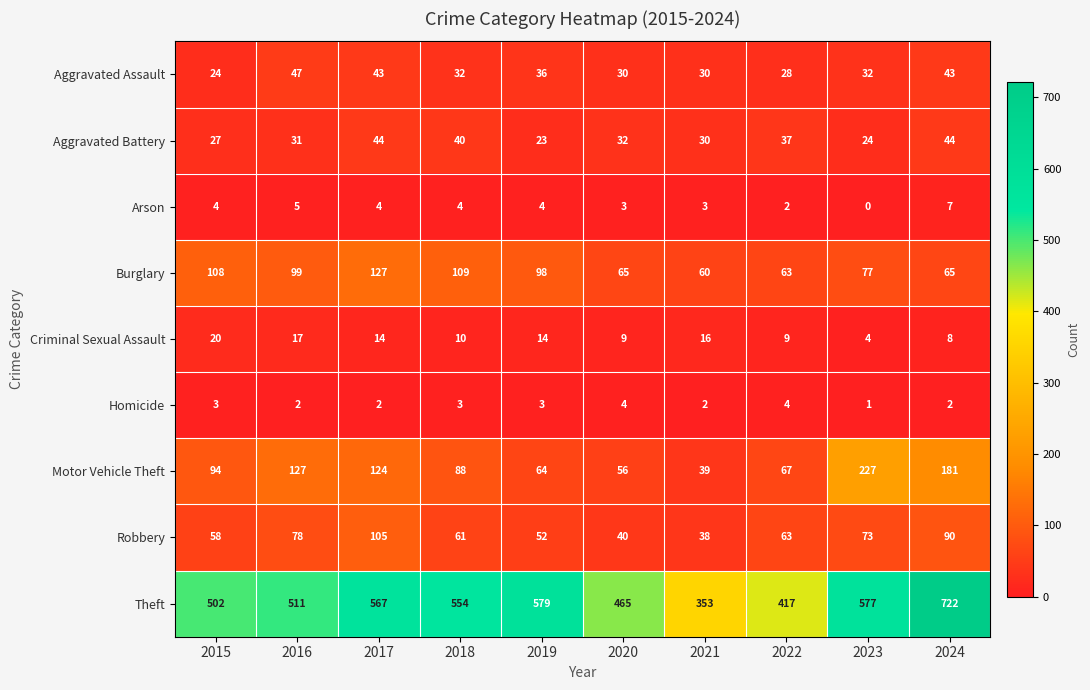

At which category is the sum across all series the highest?

2024